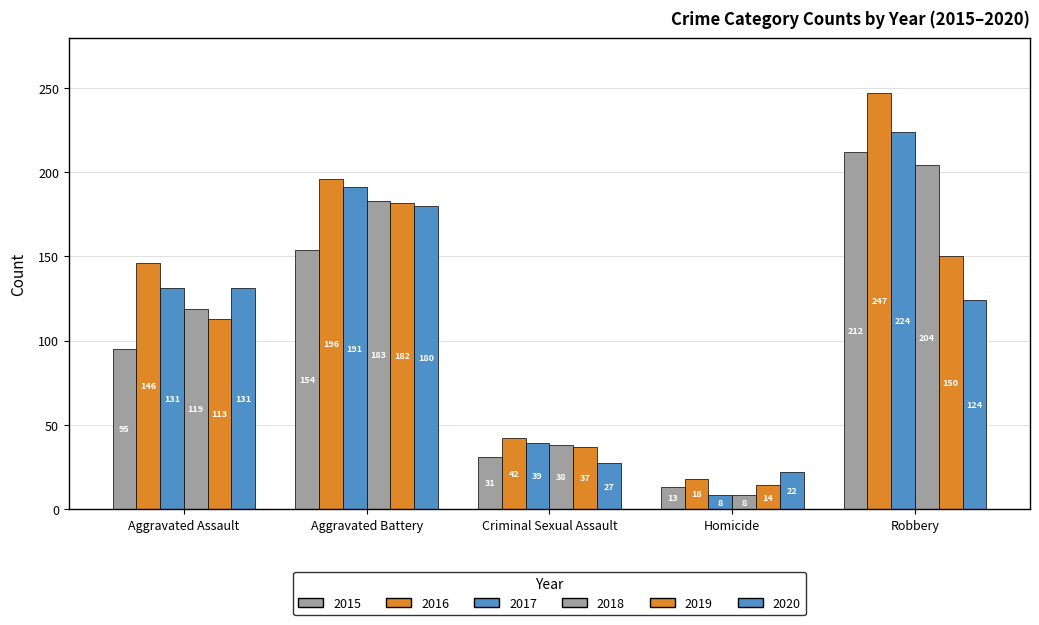

Does the chart contain any negative values?

No